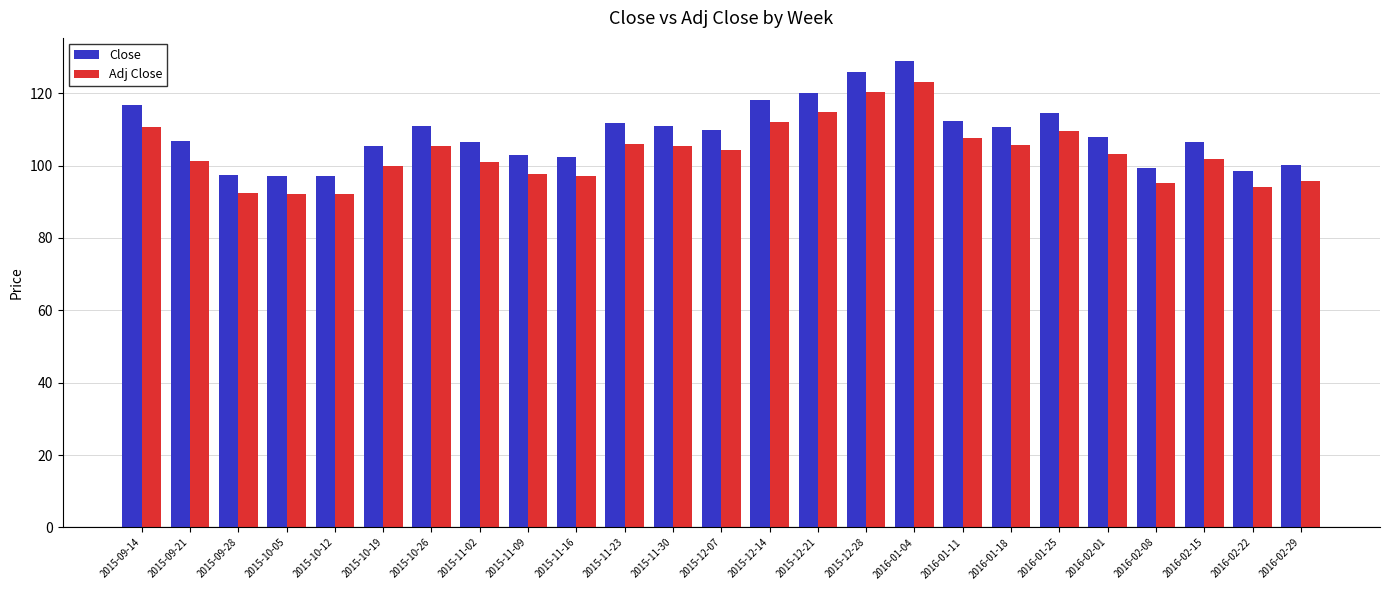

Rank the series at 2015-11-02 from highest to lowest value.

Close, Adj Close